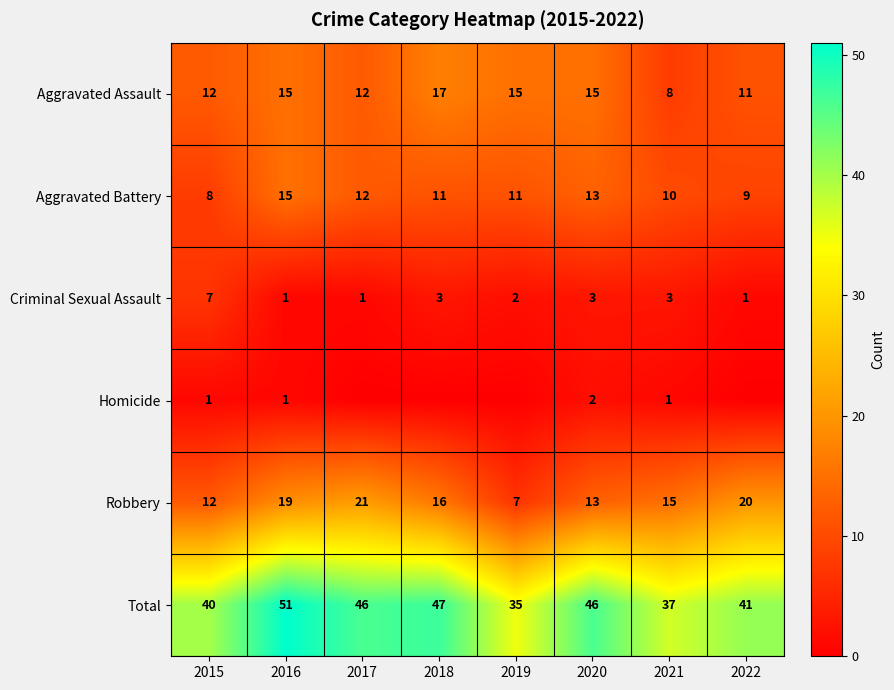

At 2021, list the series in order from largest to smallest.

Total, Robbery, Aggravated Battery, Aggravated Assault, Criminal Sexual Assault, Homicide